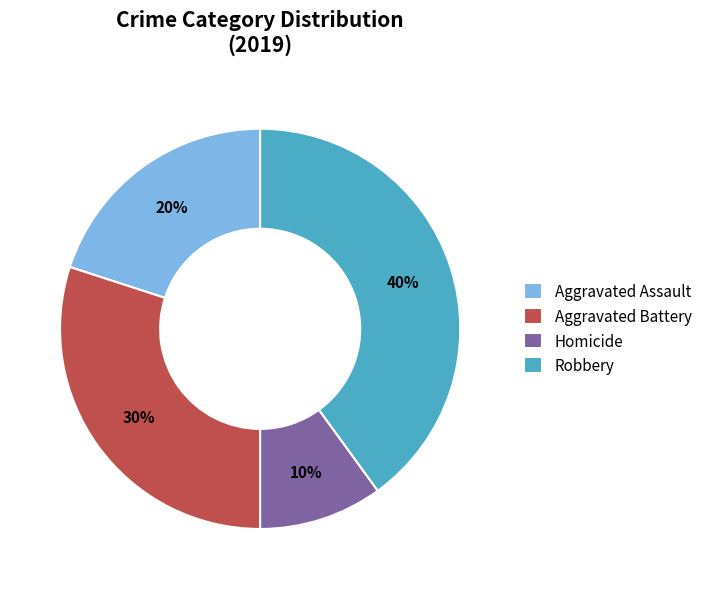

Count the number of slices in the pie.

4